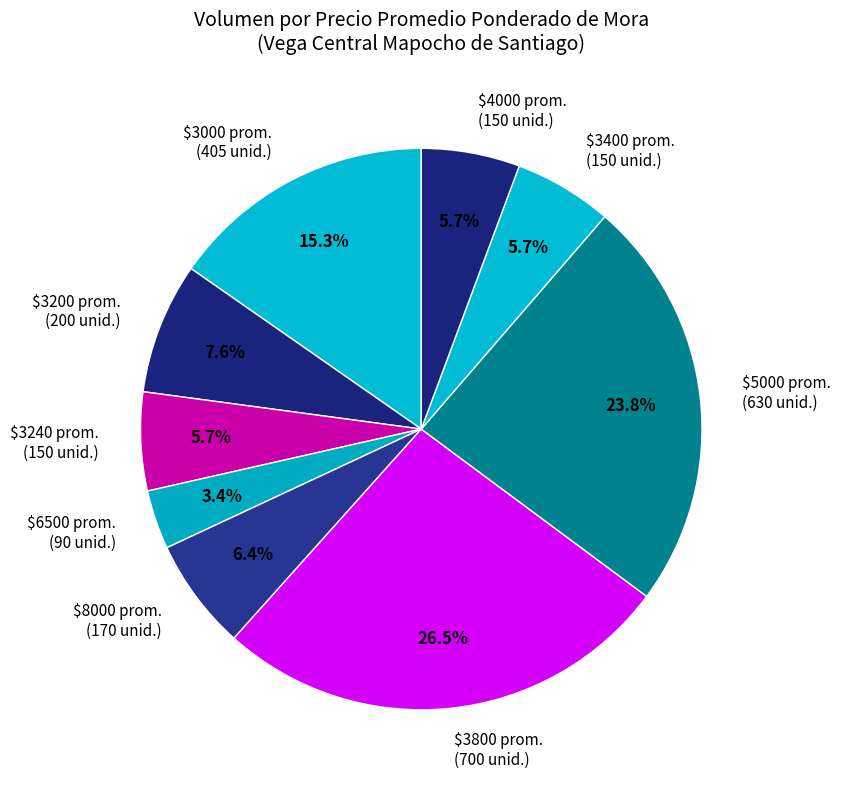

How many slices are in this pie chart?

9